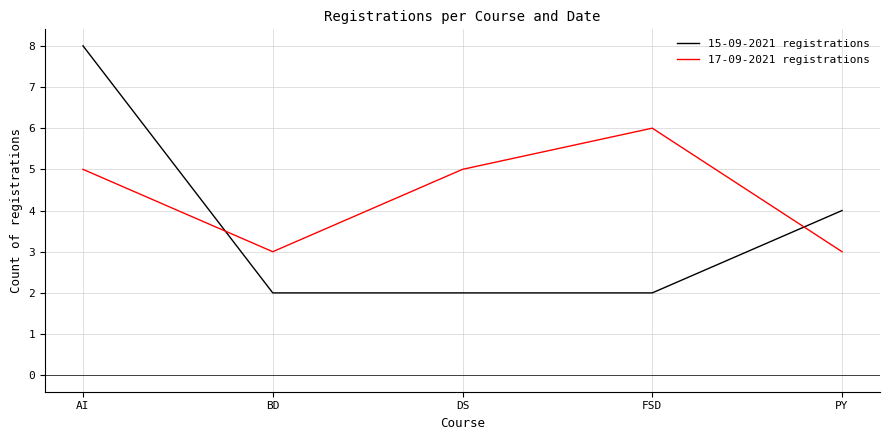

What is the difference between the 15-09-2021 registrations values at FSD and AI?

6